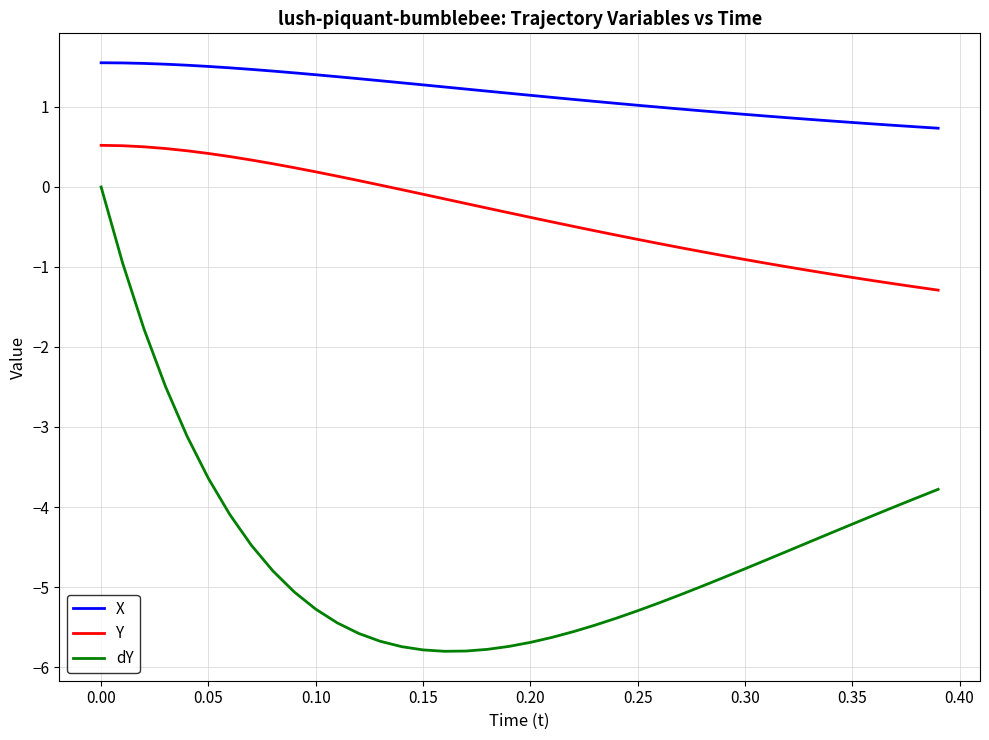

Which series has the largest total across all categories?

X